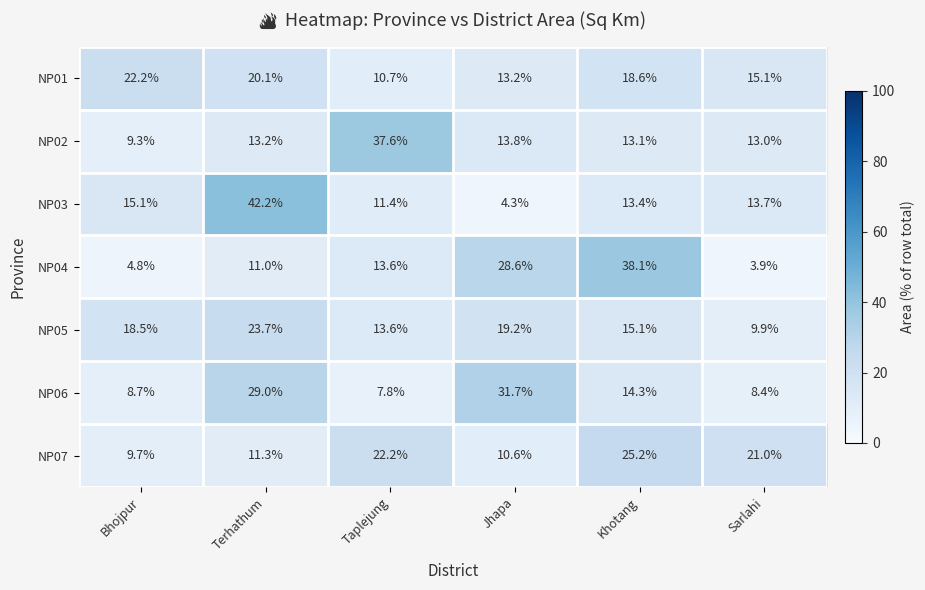

List the labels in order of NP01 value, smallest first.

Taplejung, Jhapa, Sarlahi, Khotang, Terhathum, Bhojpur